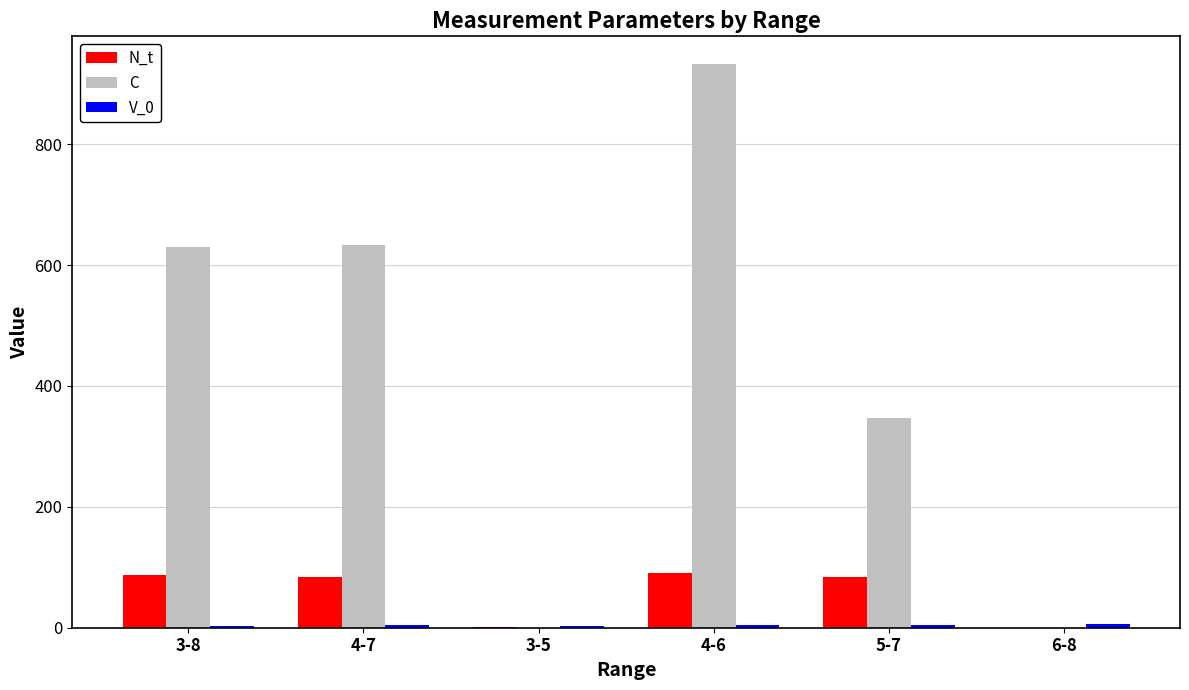

How many categories are shown in the chart?

6